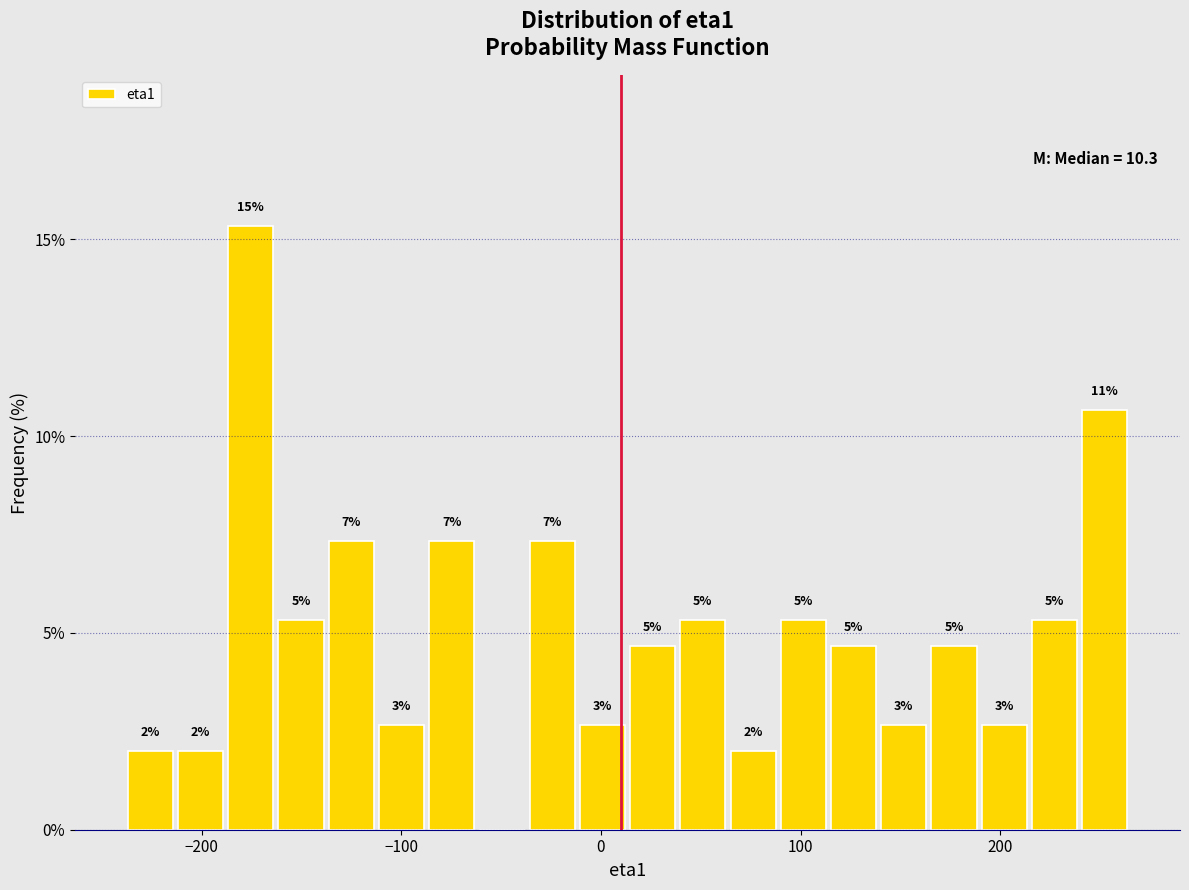

Read against the x-axis, roughly where is the centre of the tallest bar?

-180